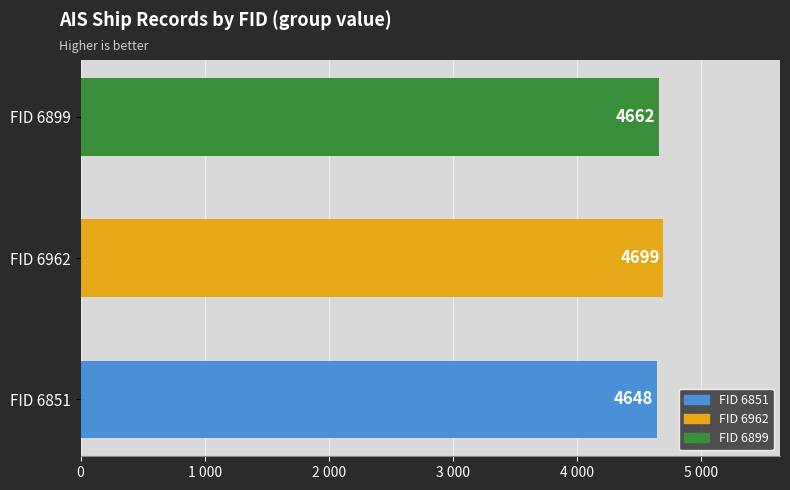

Does the chart contain any negative values?

No